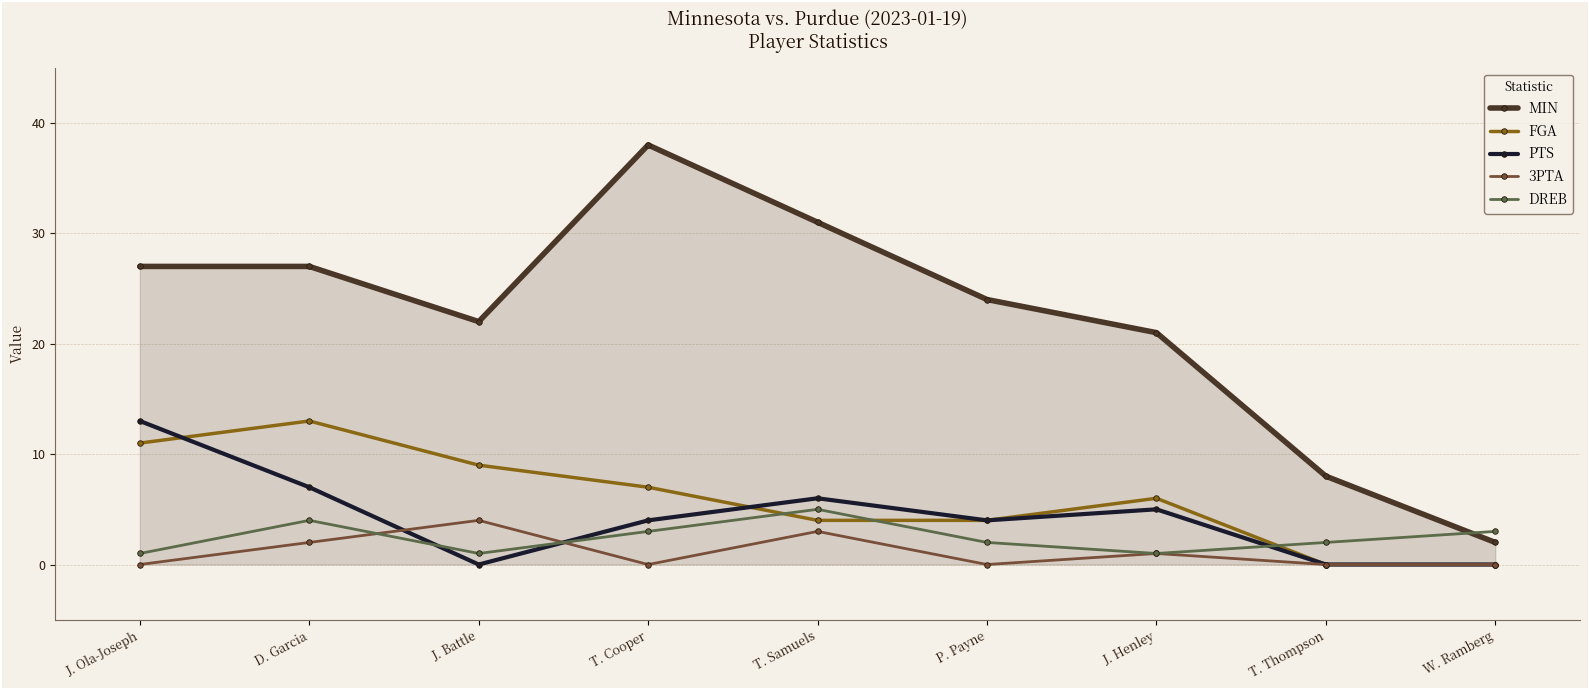

What is the value of the PTS point at the 2nd from the left?

7